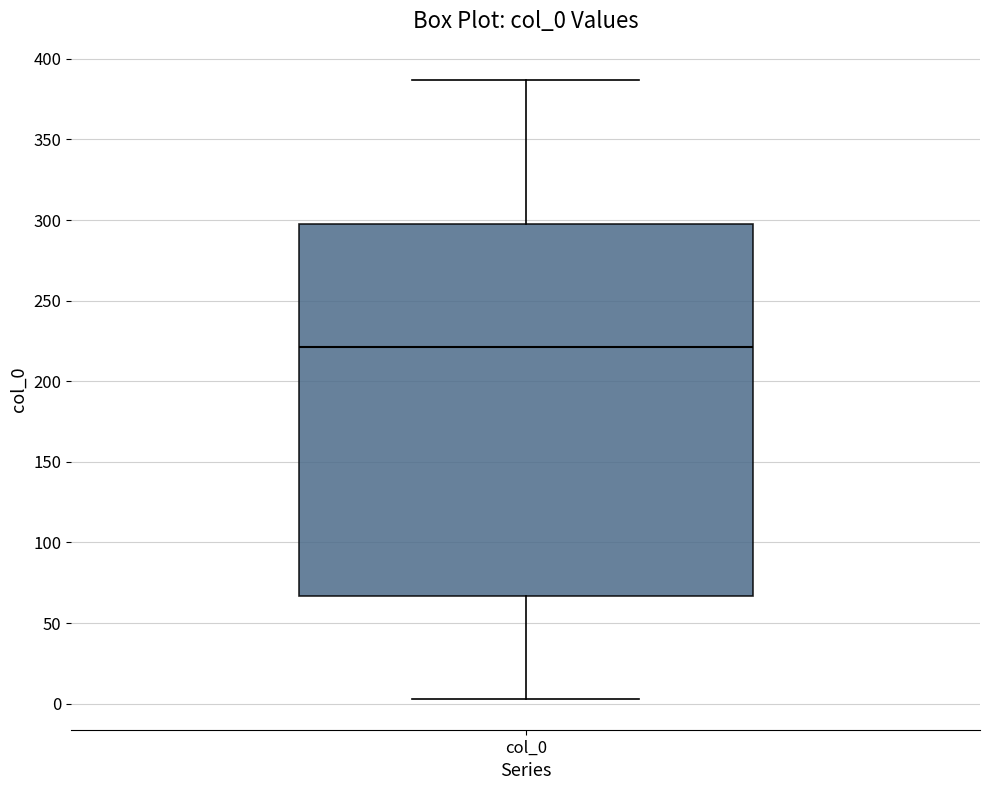

Read this box plot against the y-axis: the position of the median line, the range covered by the box, and the ends of both whiskers. The values are not printed on the chart, so give them approximately, as read against the axis.

median 220, box 65 to 300, whiskers 5 to 385